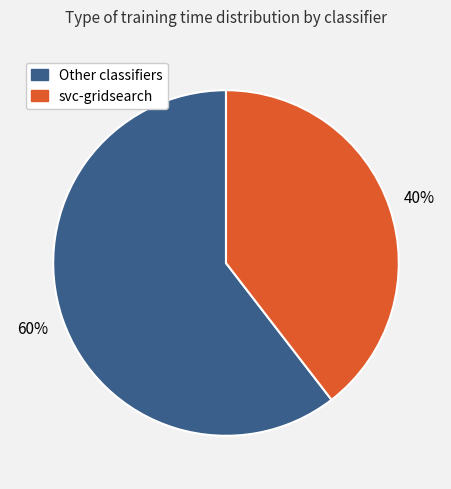

To the nearest percent, what is the average slice percentage?

50%